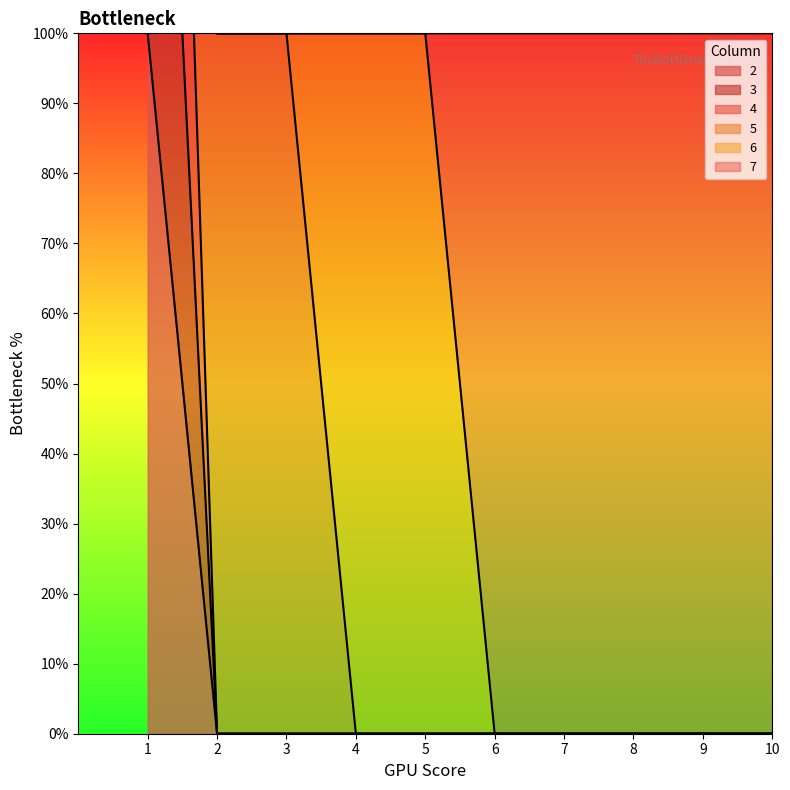

Count the number of categories in the chart.

10